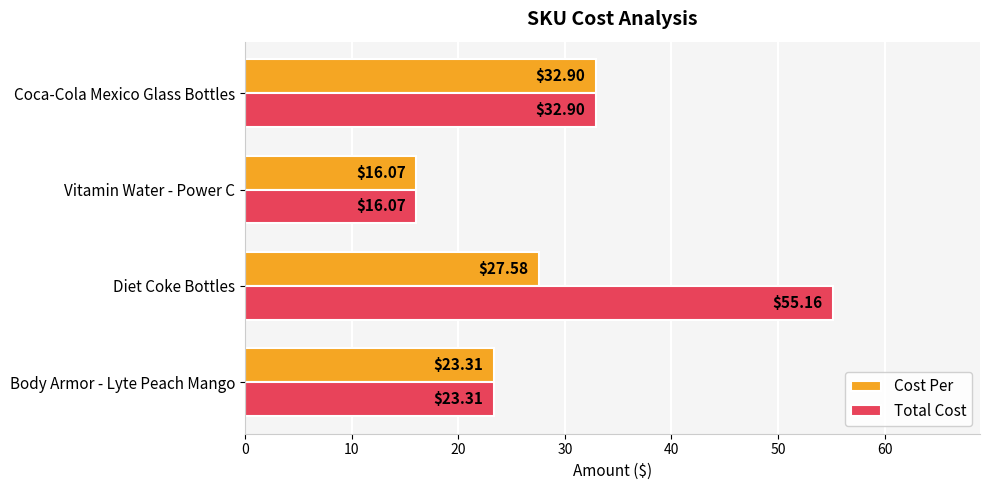

Which category has the highest value in the Total Cost series?

Diet Coke Bottles